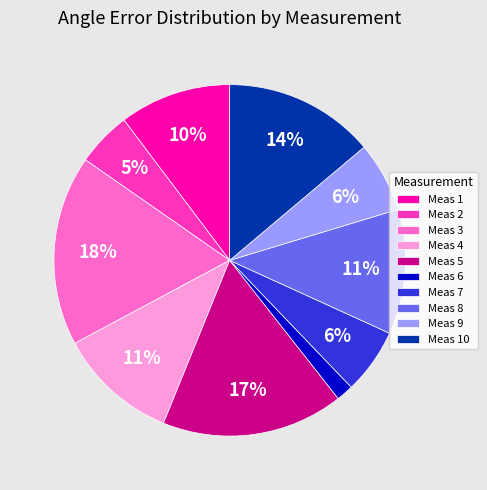

How many segments does this pie chart have?

10